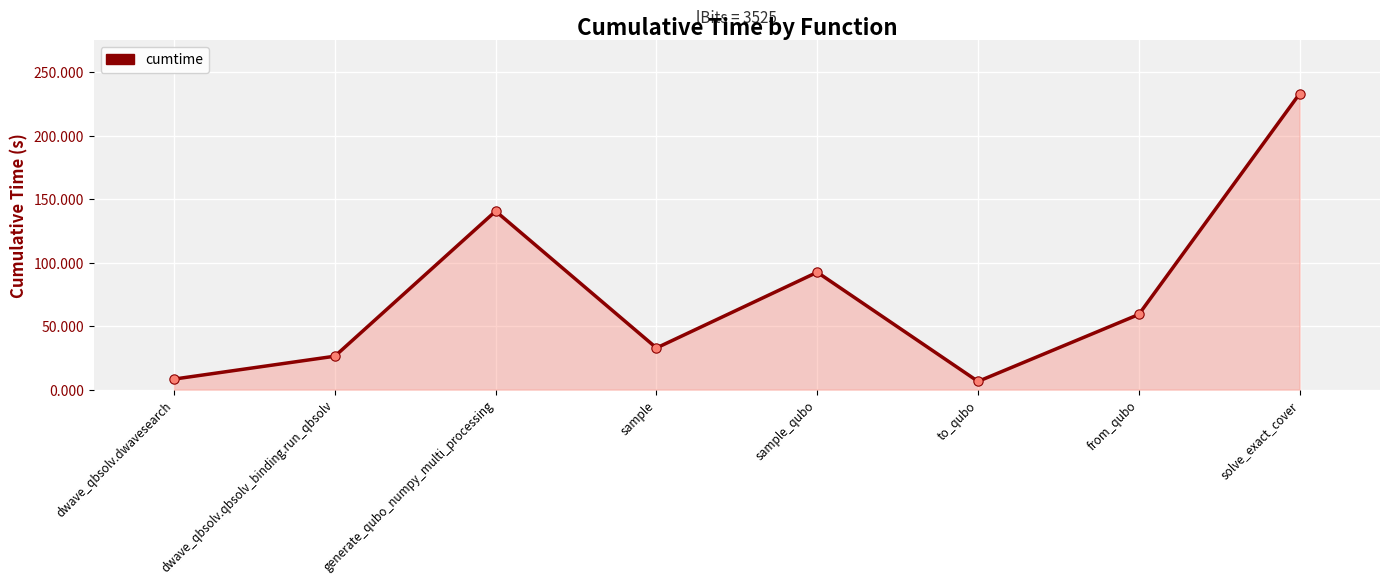

Approximately how many times larger is the value at sample compared to dwave_qbsolv.dwavesearch?

3.9